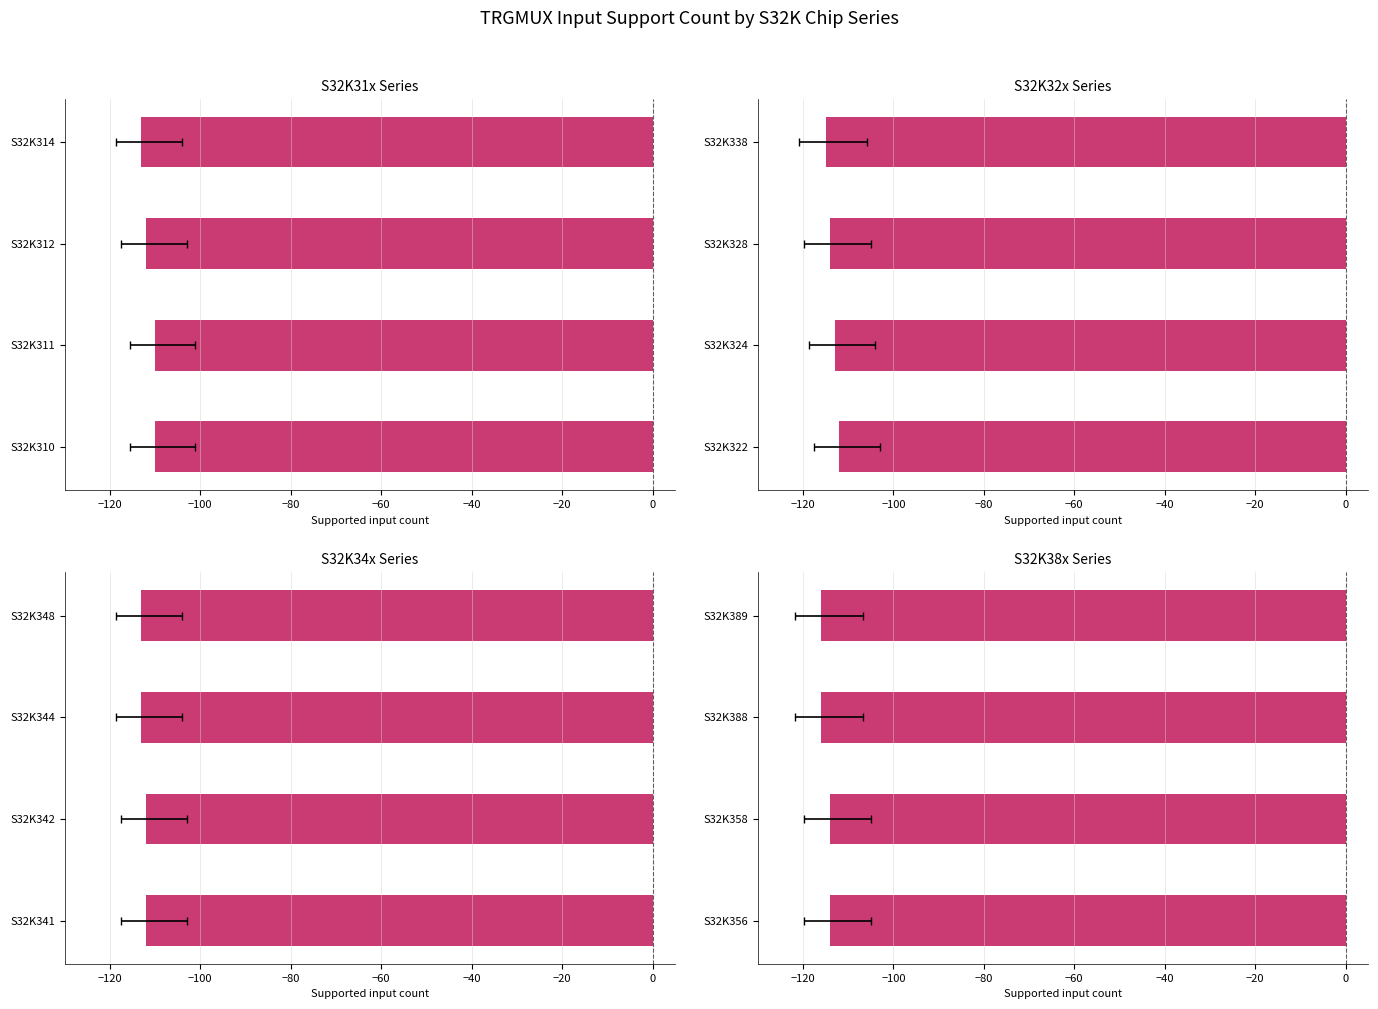

What value does the data have at S32K388?

-116